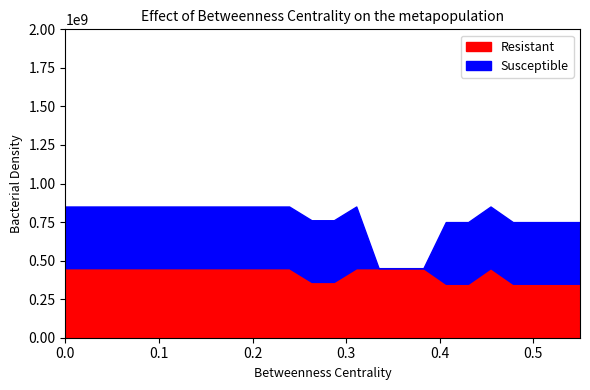

What is the highest value of the Resistant series?

451000000